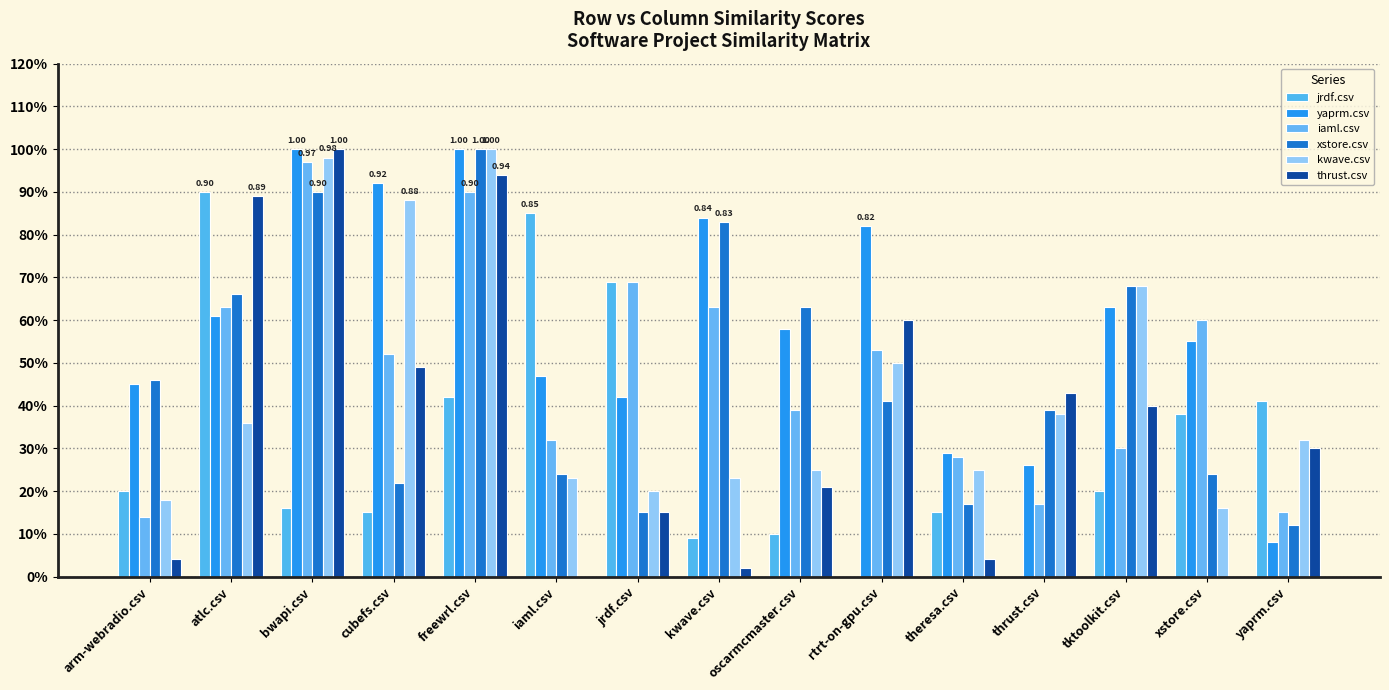

The yaprm.csv series shows 0.6 at atlc.csv. True or false?

True